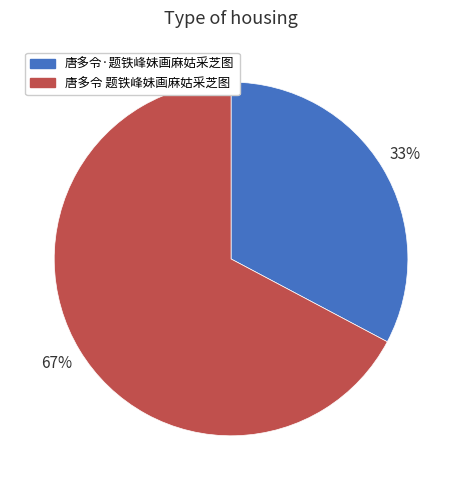

Which has a higher value, 唐多令·题铁峰妹画麻姑采芝图 or 唐多令 题铁峰妹画麻姑采芝图?

唐多令 题铁峰妹画麻姑采芝图